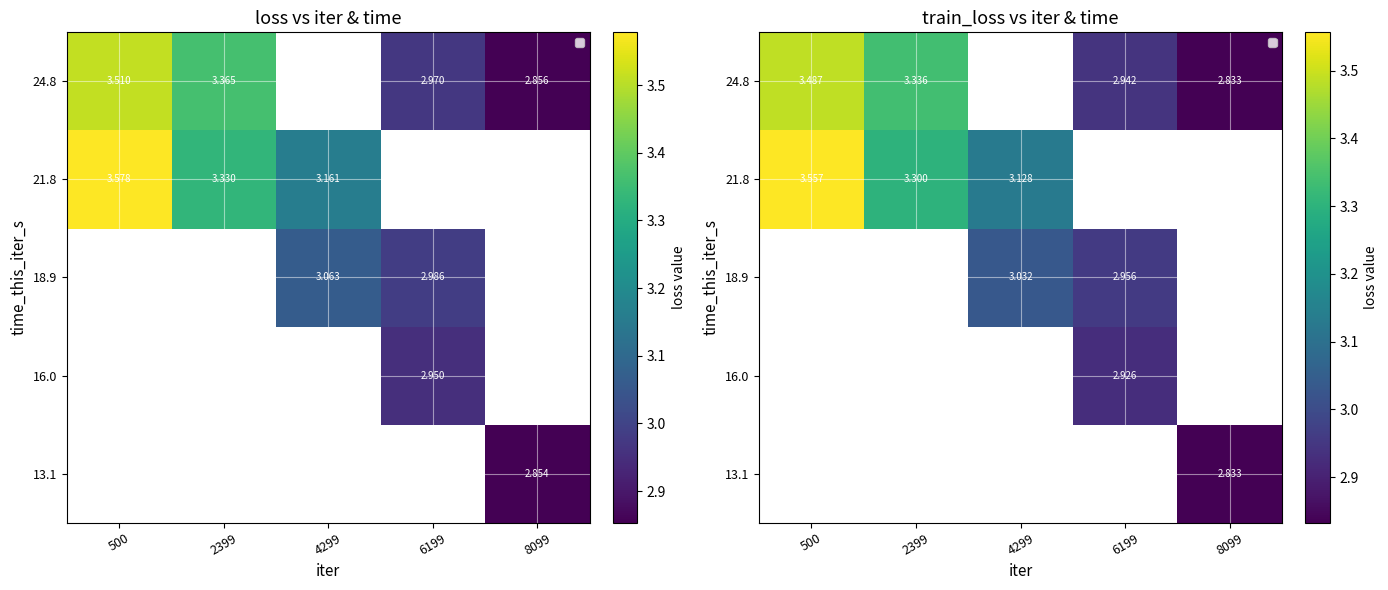

Which category has the highest value in the 18.9 series?

500